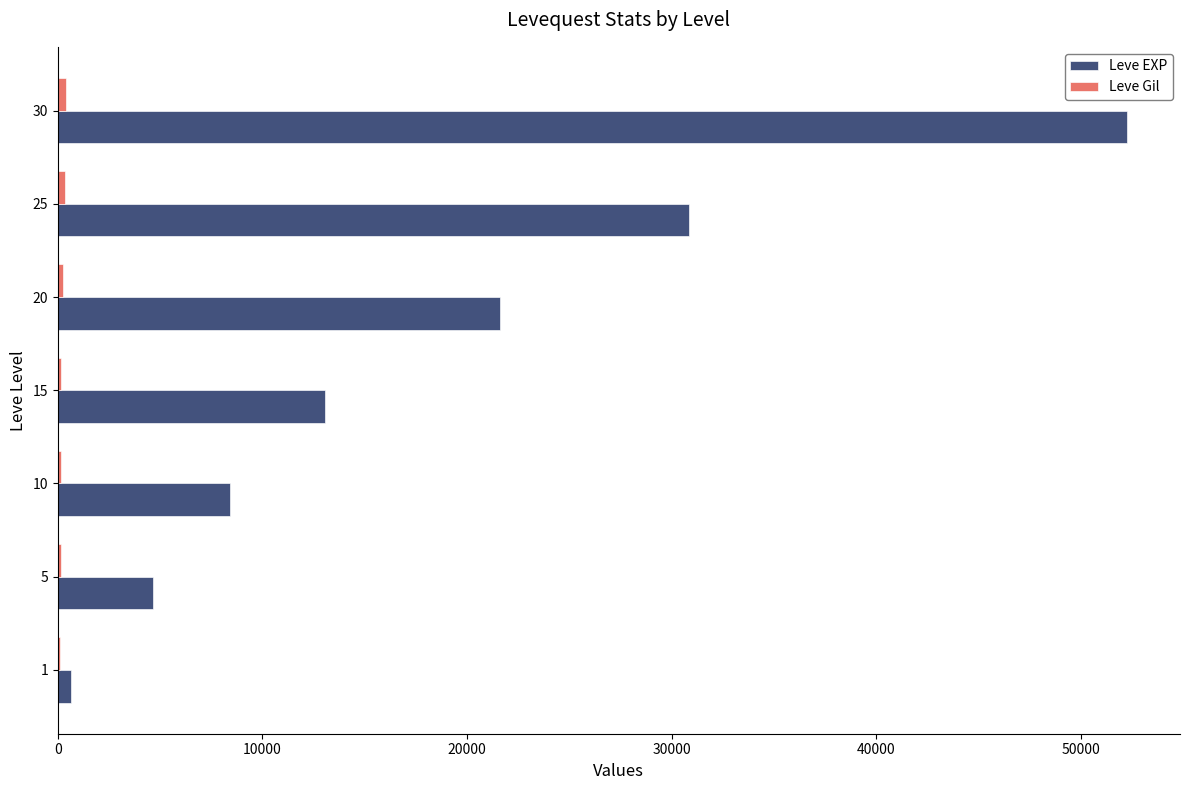

Which series has the largest total across all categories?

Leve EXP